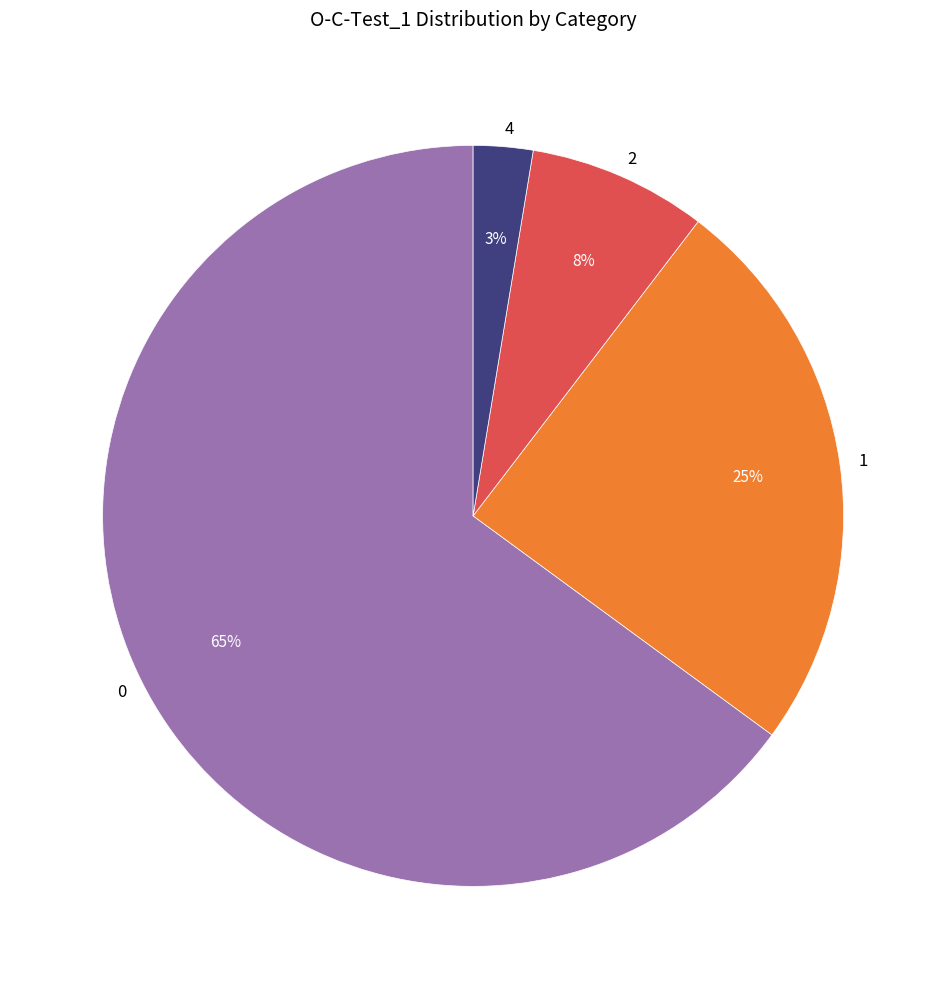

To the nearest percent, what percentage of the pie is 2?

8%